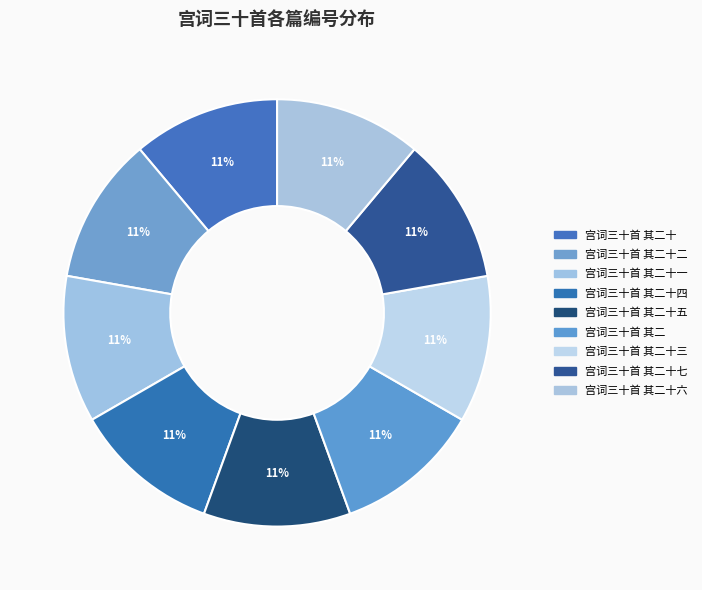

Is there a majority slice in this chart?

No